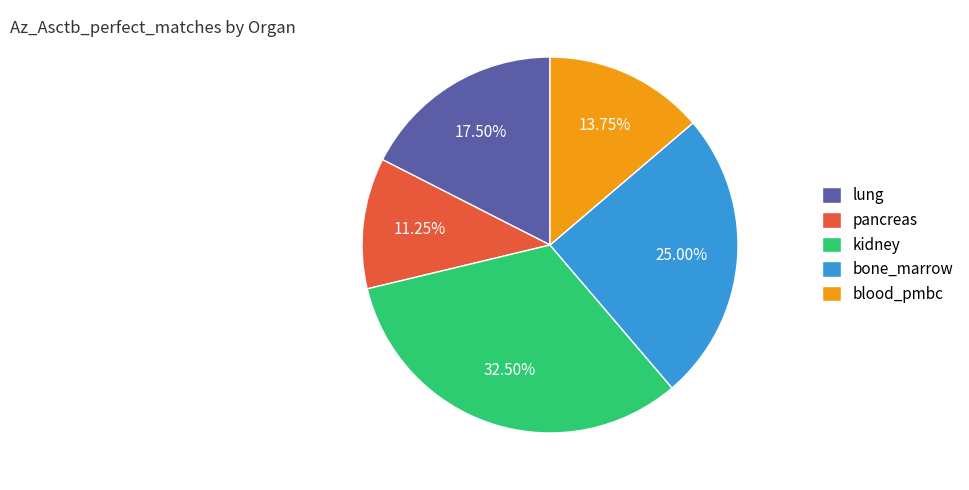

Combined, do bone_marrow and pancreas account for over 50%?

No